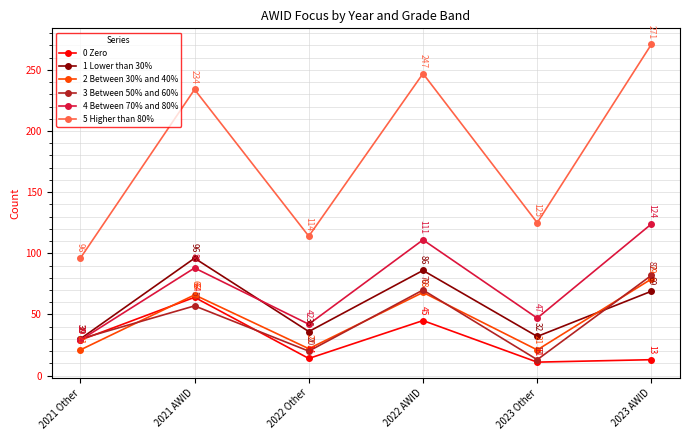

Reading left to right, transcribe all the data shown in this chart.

0 Zero: 2021 Other=29	2021 AWID=64	2022 Other=14	2022 AWID=45	2023 Other=11	2023 AWID=13
1 Lower than 30%: 2021 Other=30	2021 AWID=96	2022 Other=36	2022 AWID=86	2023 Other=32	2023 AWID=69
2 Between 30% and 40%: 2021 Other=21	2021 AWID=66	2022 Other=22	2022 AWID=68	2023 Other=21	2023 AWID=79
3 Between 50% and 60%: 2021 Other=30	2021 AWID=57	2022 Other=20	2022 AWID=70	2023 Other=13	2023 AWID=82
4 Between 70% and 80%: 2021 Other=29	2021 AWID=88	2022 Other=42	2022 AWID=111	2023 Other=47	2023 AWID=124
5 Higher than 80%: 2021 Other=96	2021 AWID=234	2022 Other=114	2022 AWID=247	2023 Other=125	2023 AWID=271